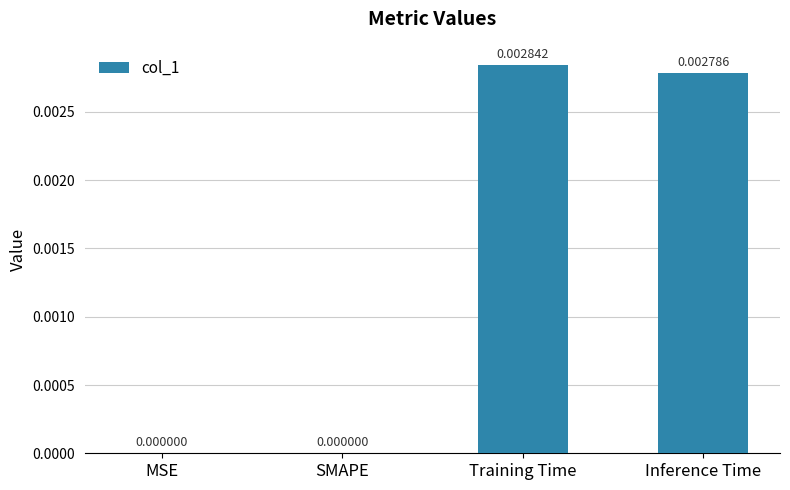

Which has a higher value, Training Time or Inference Time?

Training Time